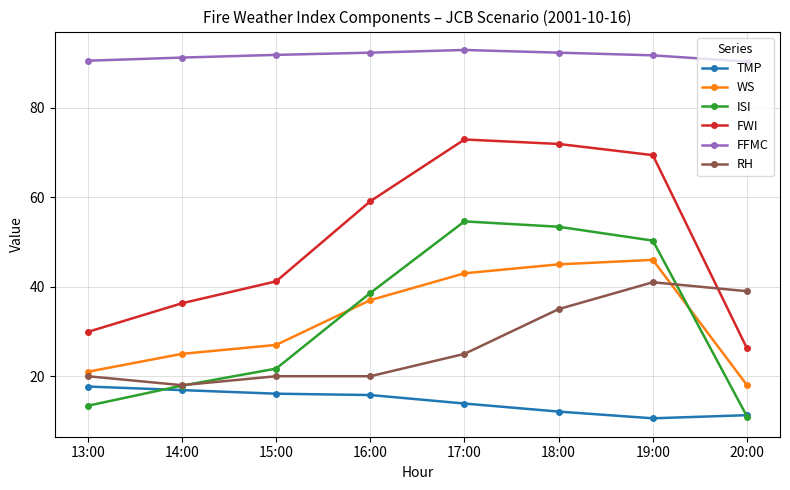

How many data points in RH are less than 25?

4